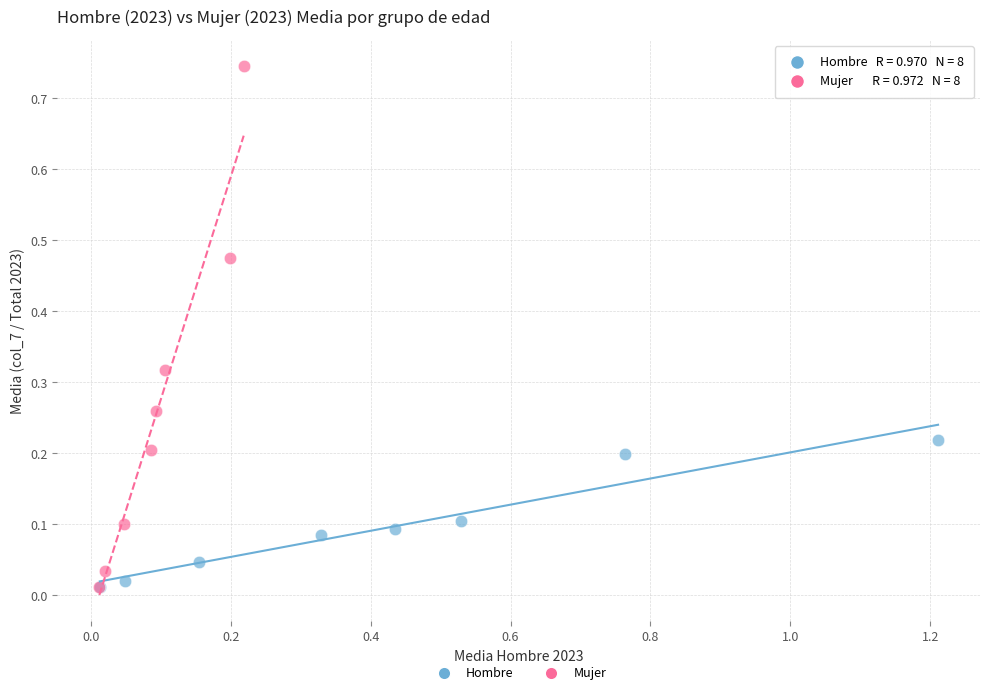

What are all the series names shown in the legend?

Hombre, Mujer